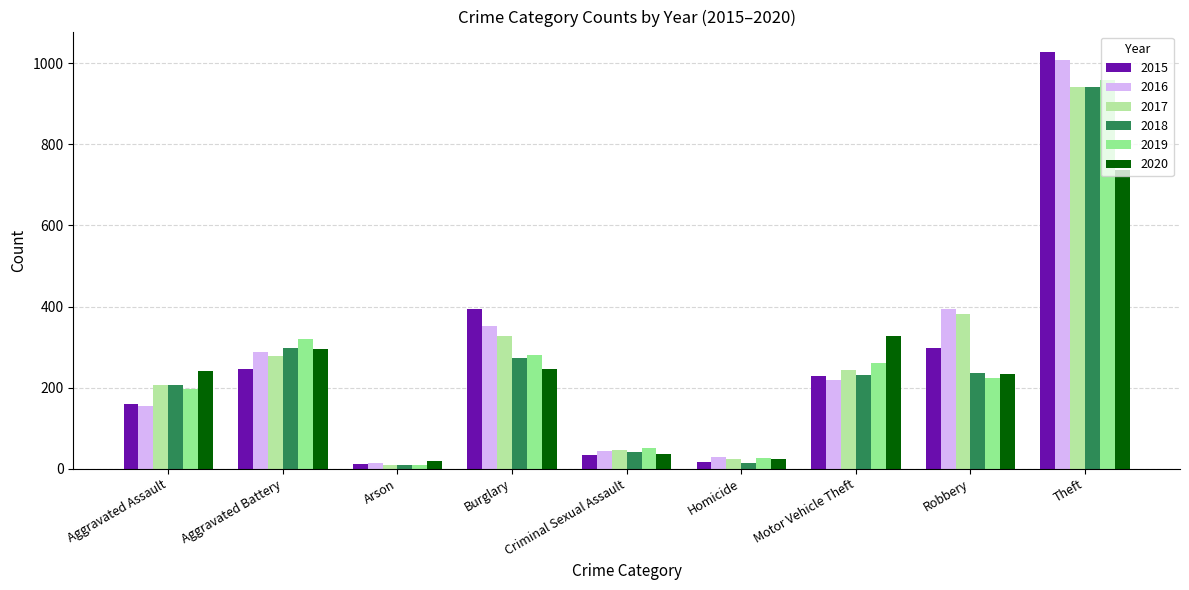

Which series has the largest range (max minus min)?

2015